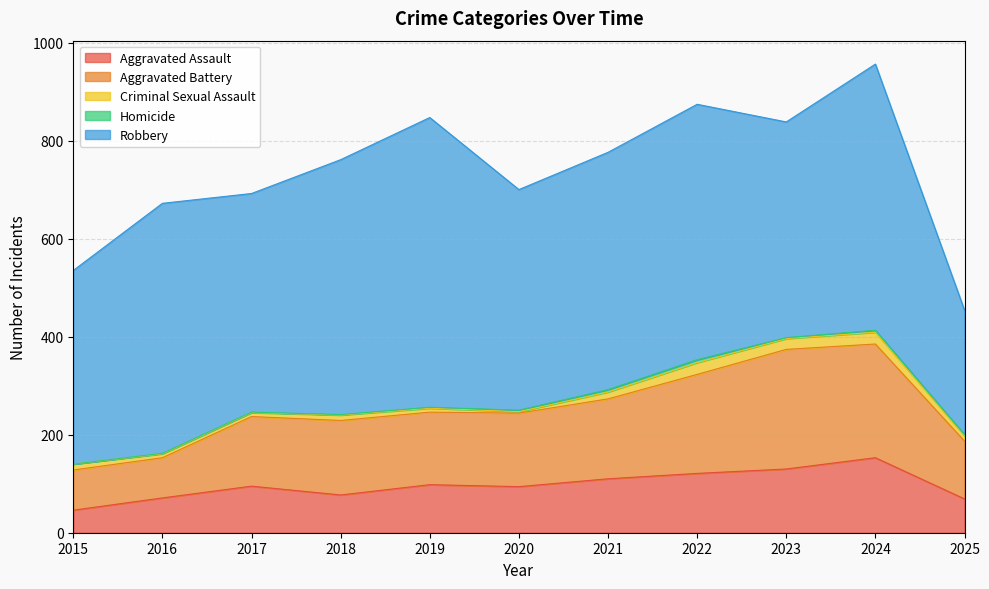

Which series has the largest total across all categories?

Robbery